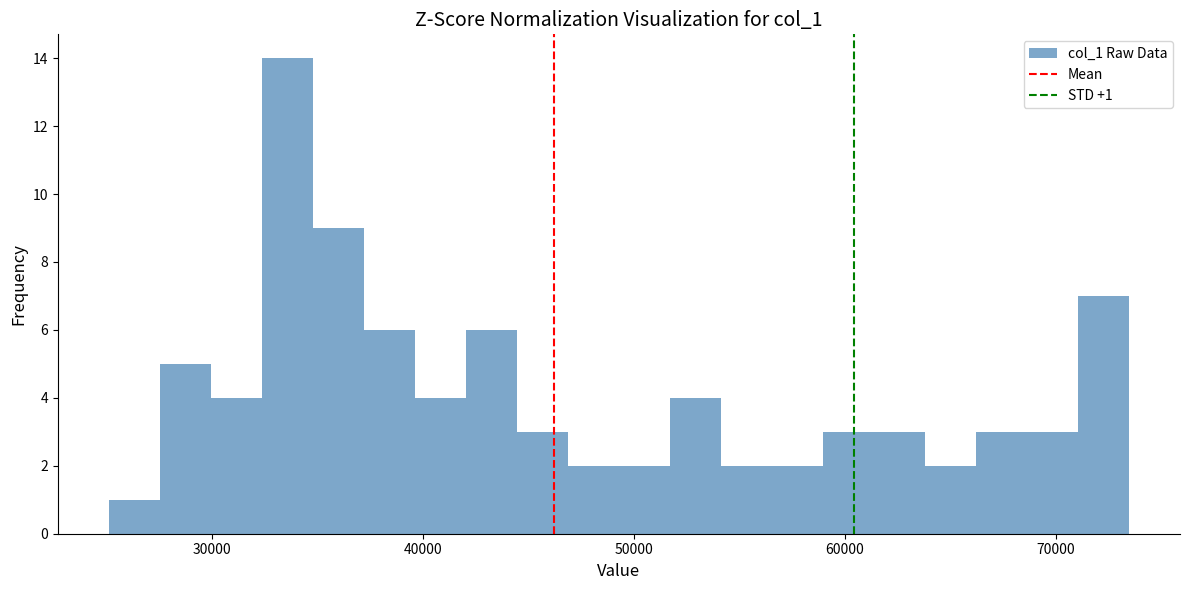

Around what value on the x-axis is the tallest bar? Give the approximate position of its centre, as read against the axis.

34000